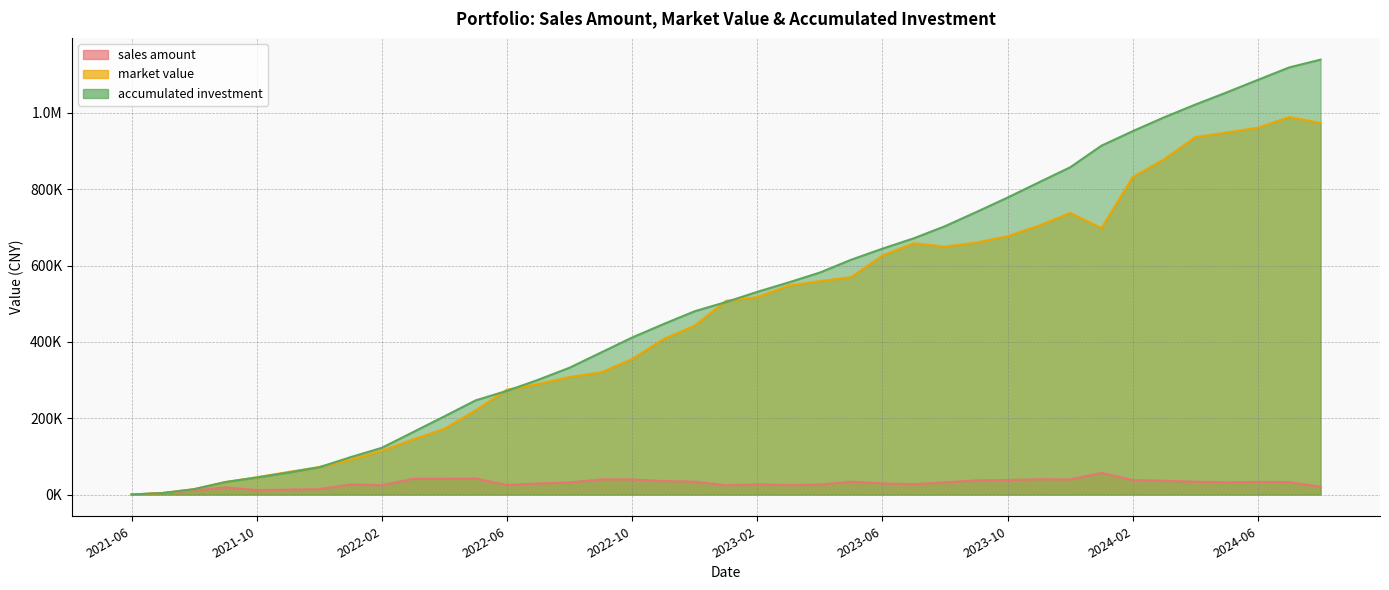

What position from the left is 2024-08?

39